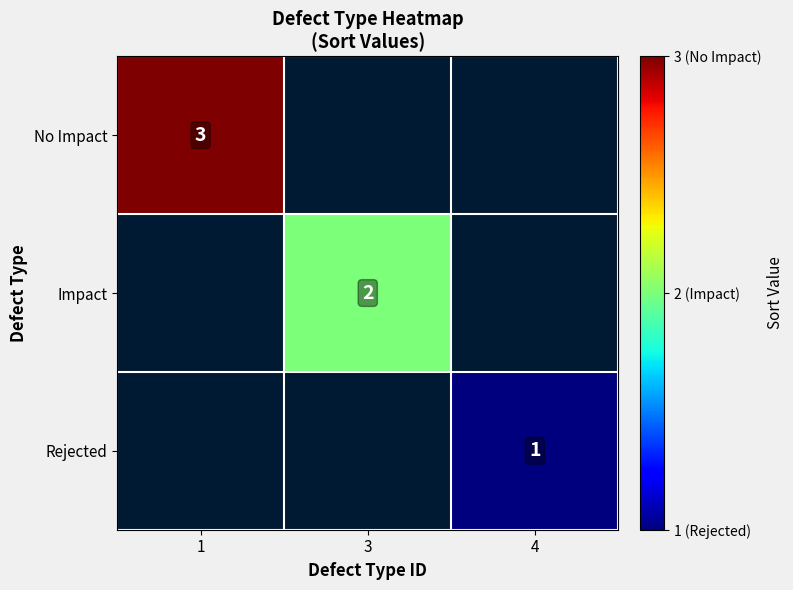

Is the value of Rejected at 4 greater than the value of No Impact at 1?

No